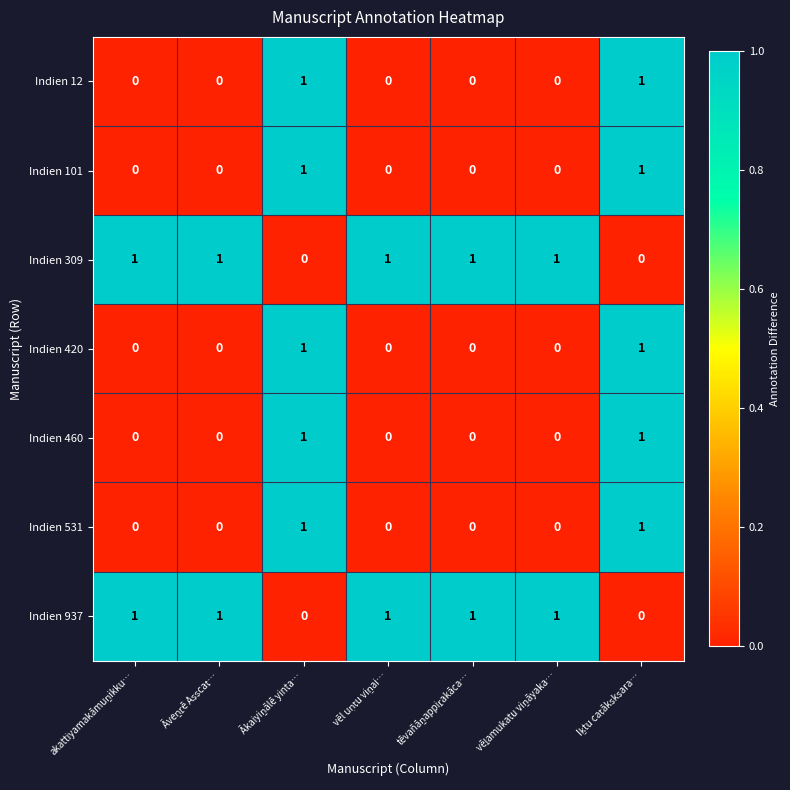

Count the Indien 460 values in the range 0 to 1.

7